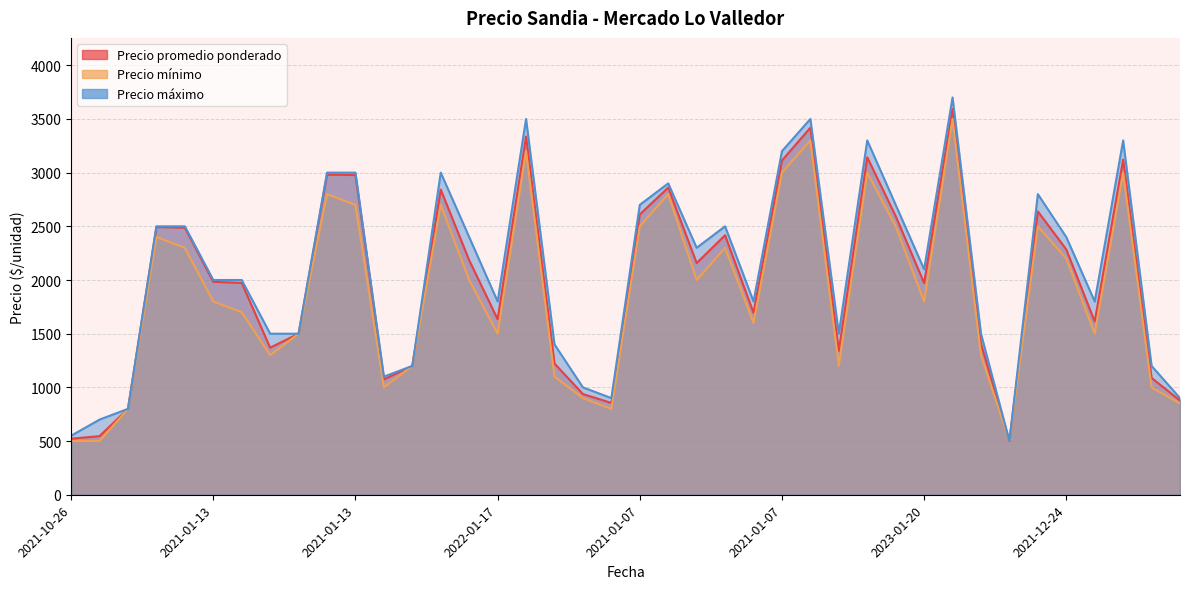

Is it true that Precio promedio ponderado equals 1983 at 2021-01-13?

True